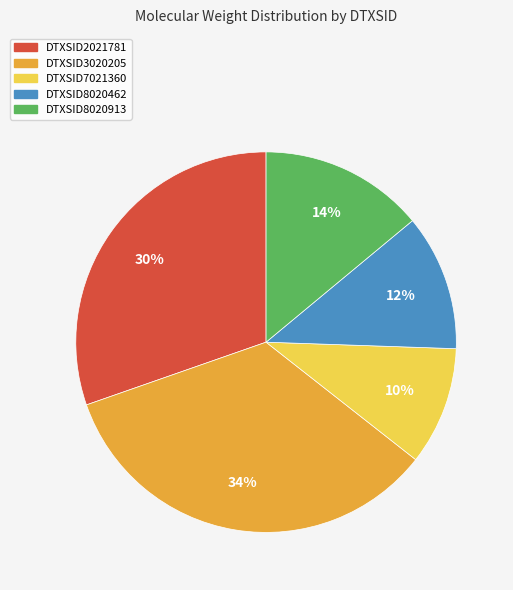

Between DTXSID2021781 and DTXSID3020205, which is larger?

DTXSID3020205